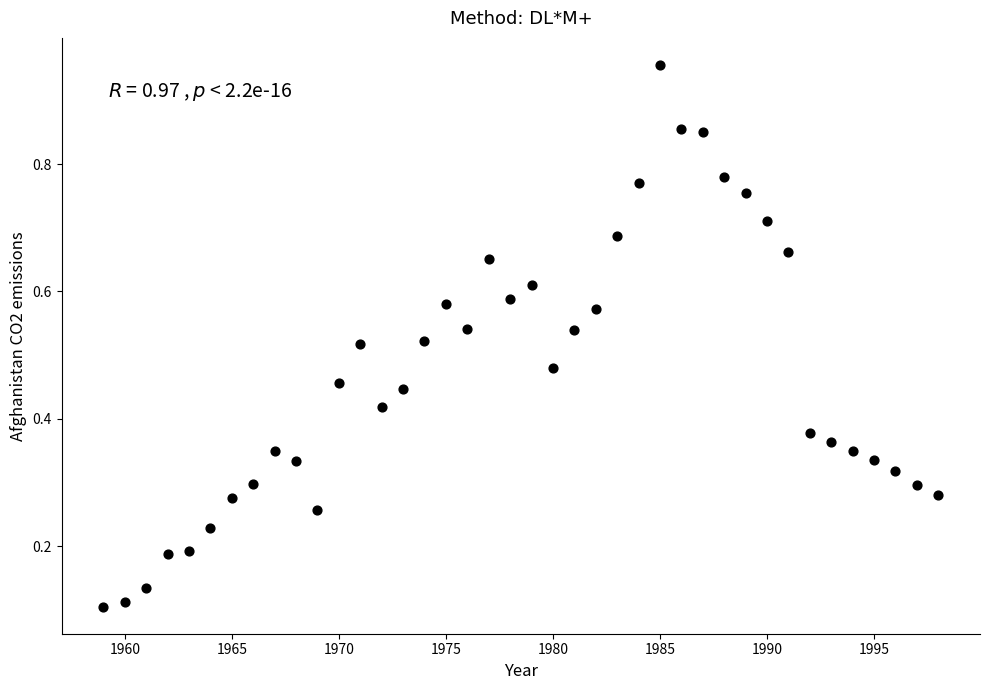

What is the range of X values (max minus min)?

39.0